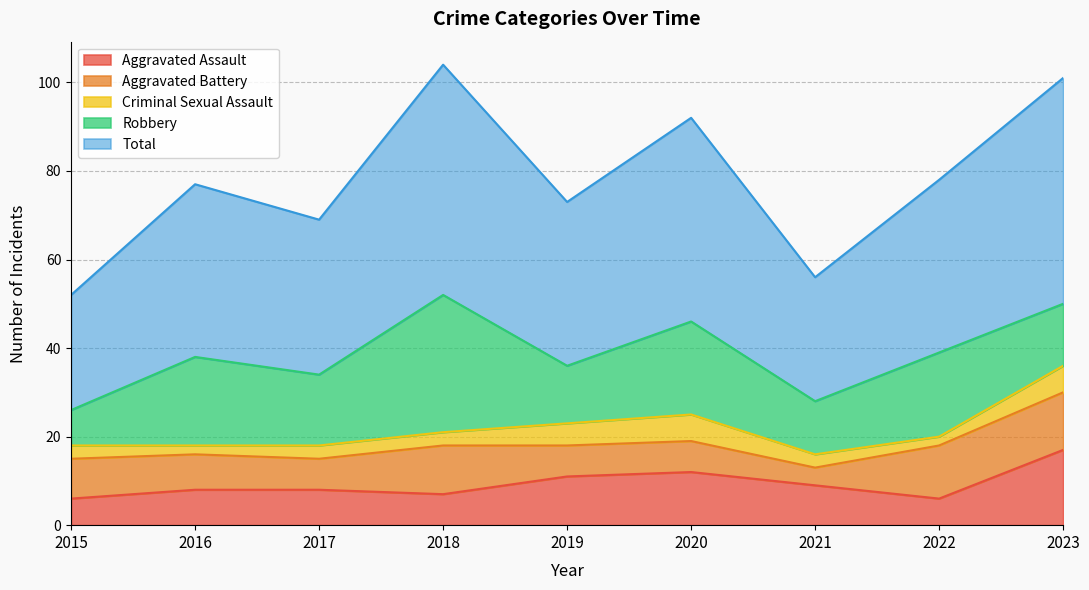

What are all the series names shown in the legend?

Aggravated Assault, Aggravated Battery, Criminal Sexual Assault, Robbery, Total